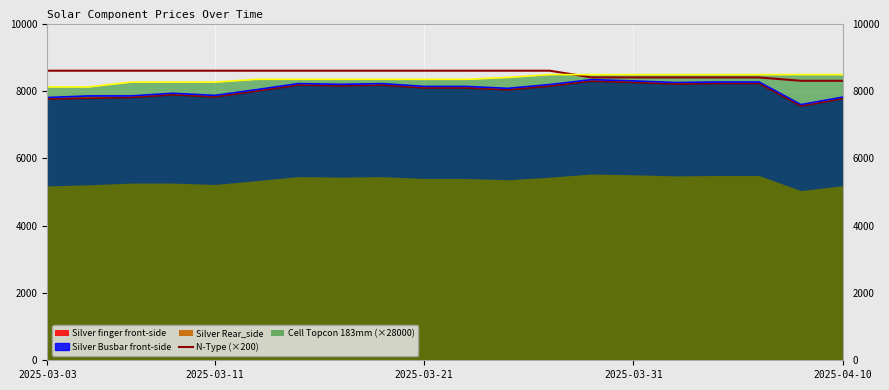

What is the value of the 5th point from the left?

8600